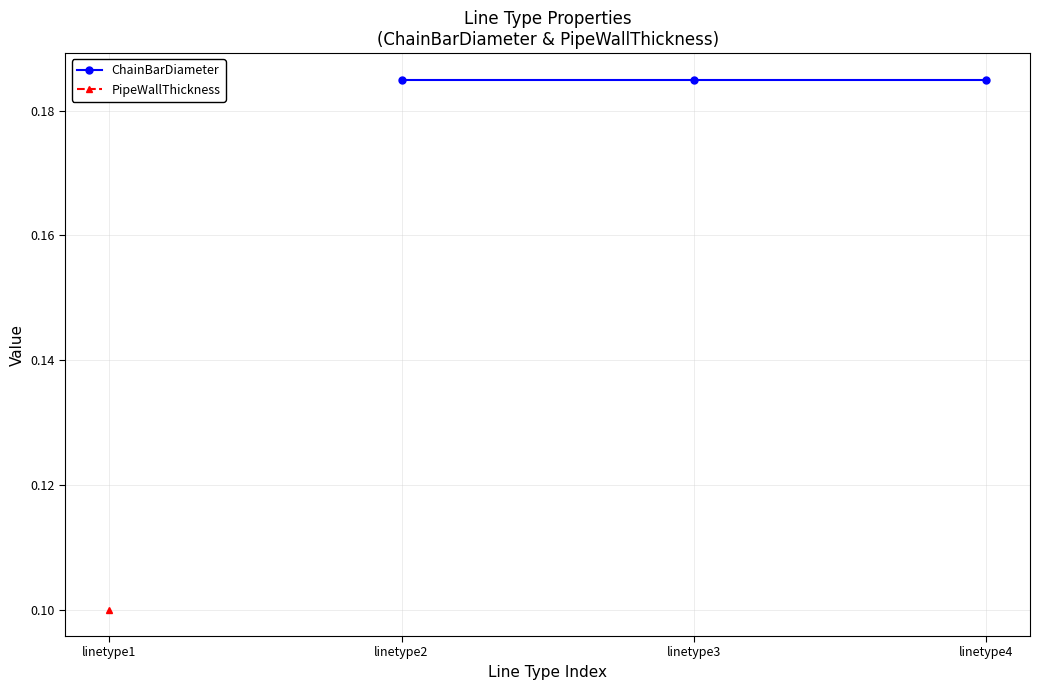

What is the approximate value of ChainBarDiameter at linetype2?

0.2